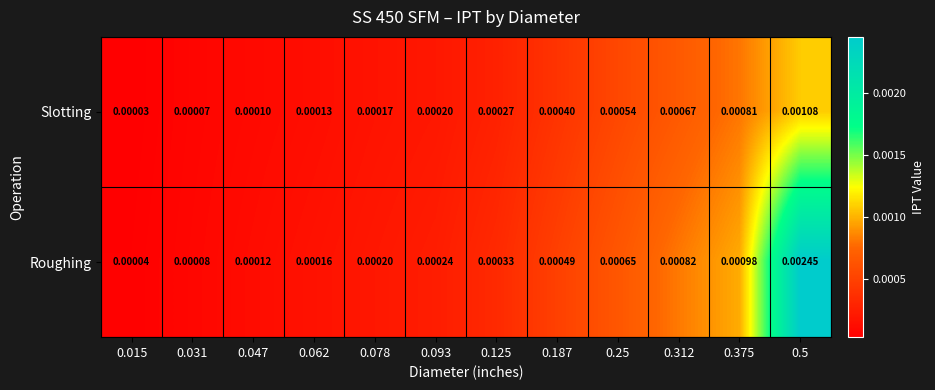

Rank the series at 0.25 from highest to lowest value.

Roughing, Slotting